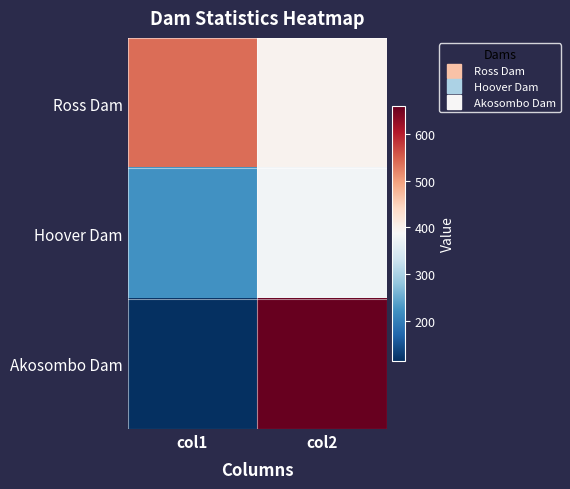

Reading right to left, what are all the values shown in this chart?

Ross Dam: col2=396.0	col1=540.0
Hoover Dam: col2=379.0	col1=221.4
Akosombo Dam: col2=660.0	col1=114.0